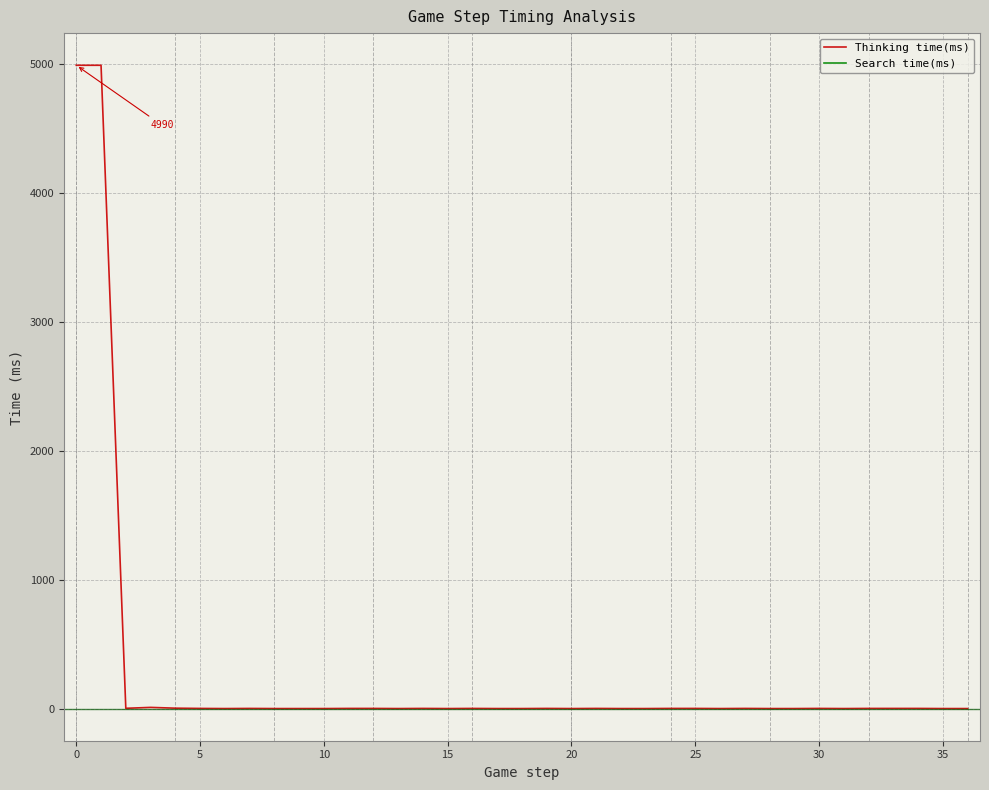

Rank the series by their maximum value, from highest to lowest.

Thinking time(ms), Search time(ms)